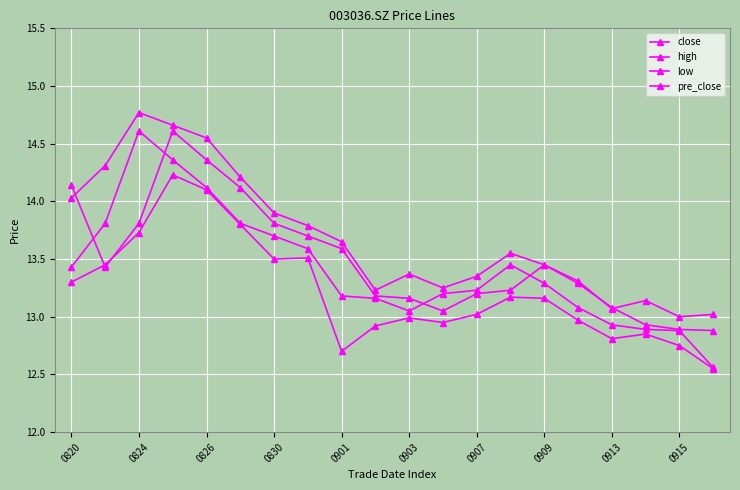

What is the highest value of the pre_close series?

14.6